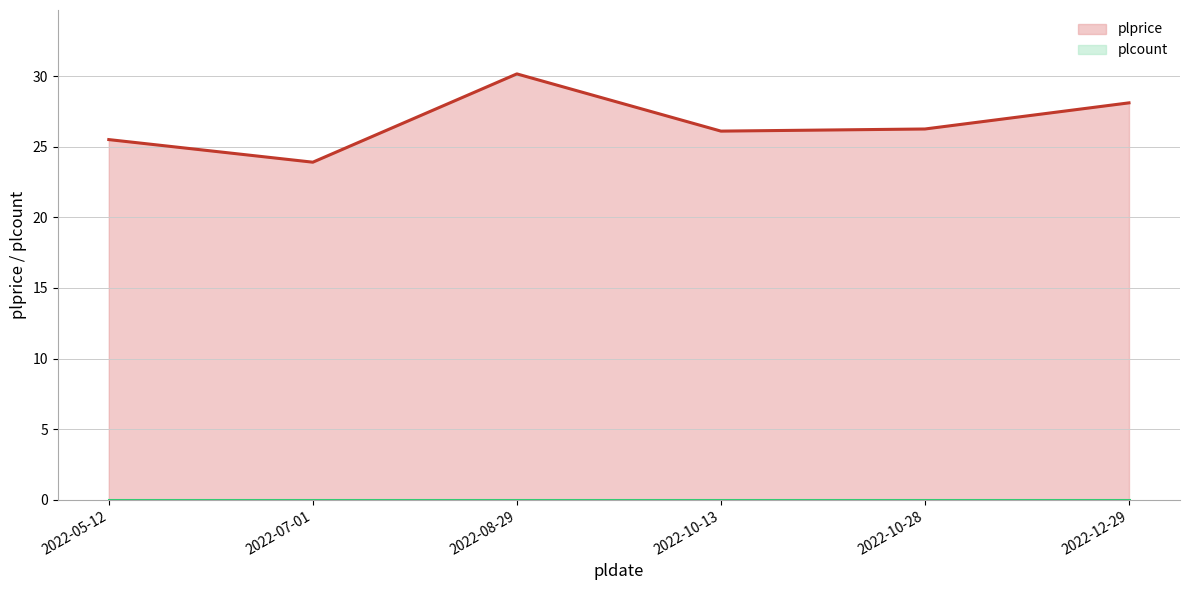

At how many categories does at least one series exceed 0?

6